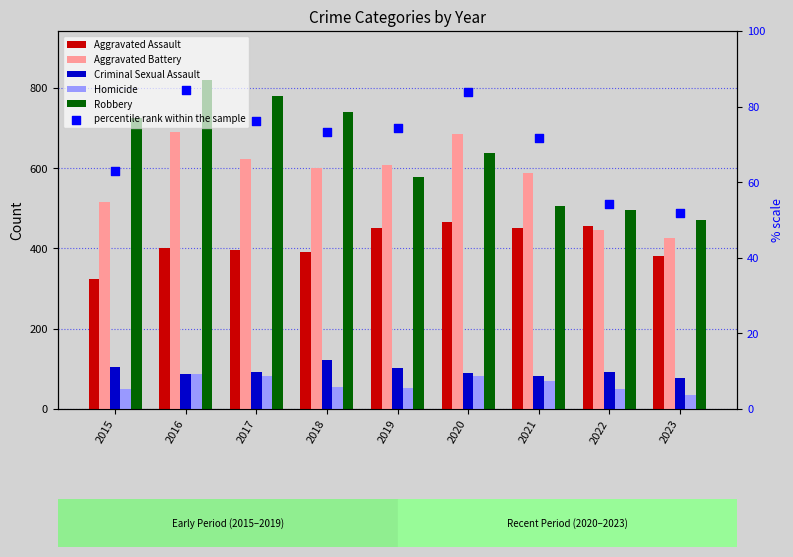

What is the total value across all series at 2016?

2170.4